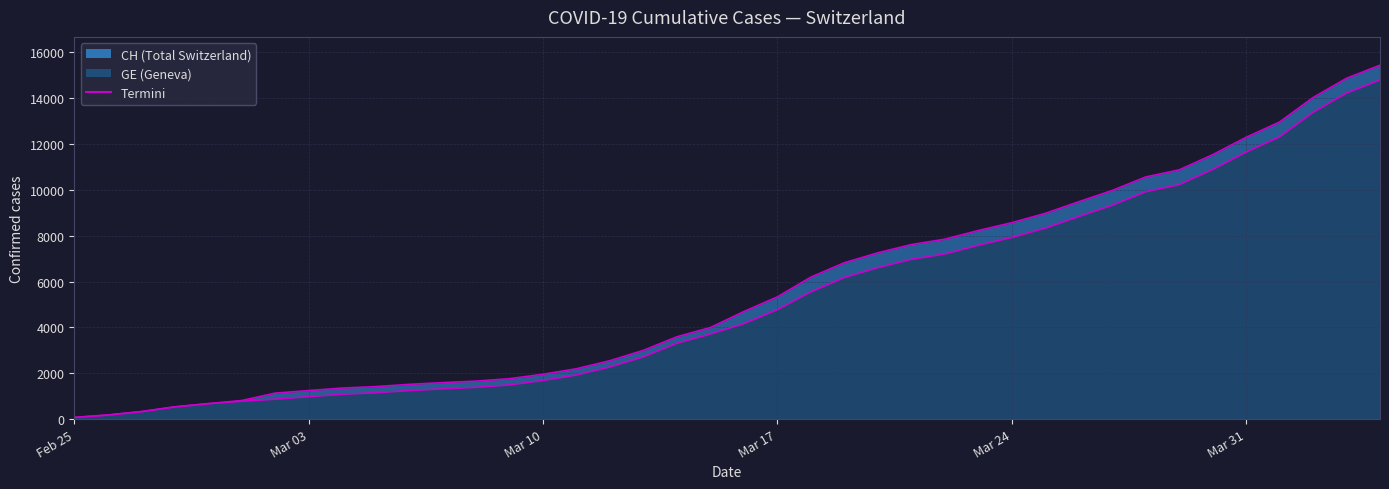

How many values in the CH series are below 4691?

20